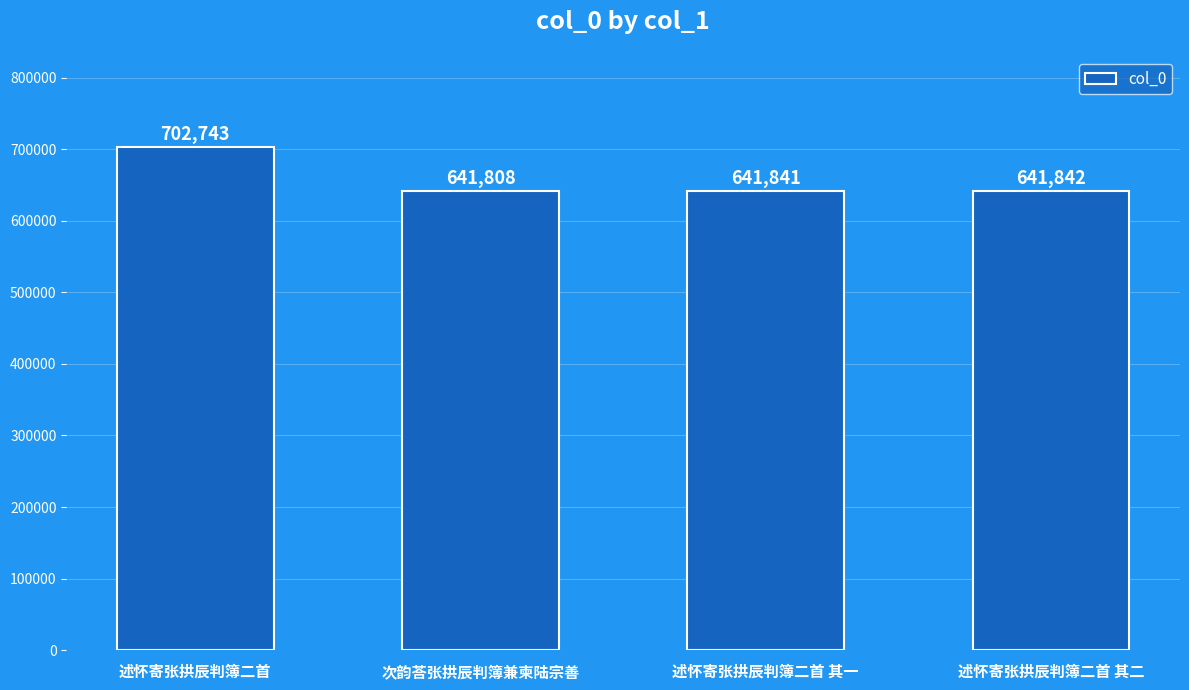

List the labels in order of value, smallest first.

次韵荅张拱辰判簿兼柬陆宗善, 述怀寄张拱辰判簿二首 其一, 述怀寄张拱辰判簿二首 其二, 述怀寄张拱辰判簿二首